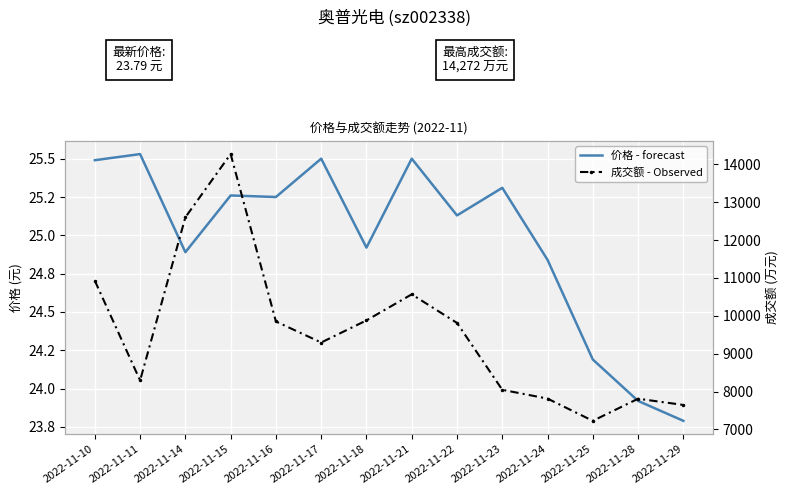

True or false: 价格 - forecast and 成交额 - Observed cross at least once.

False